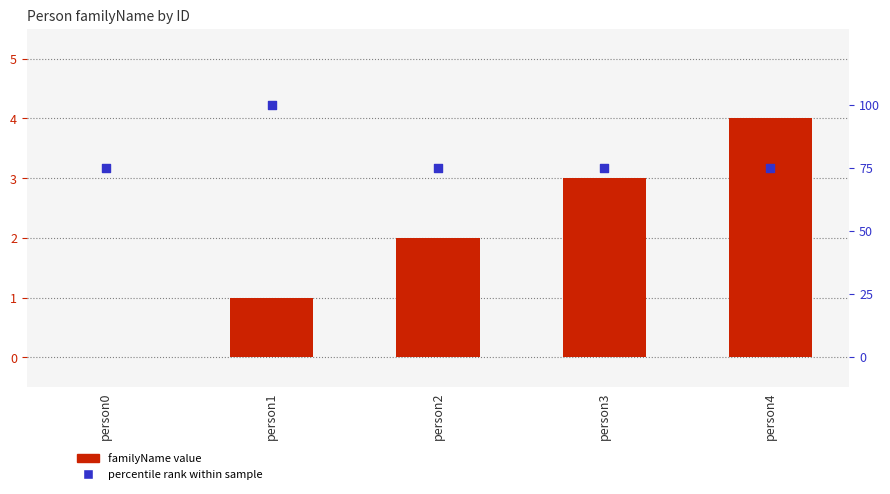

At which category is the sum across all series the highest?

person1